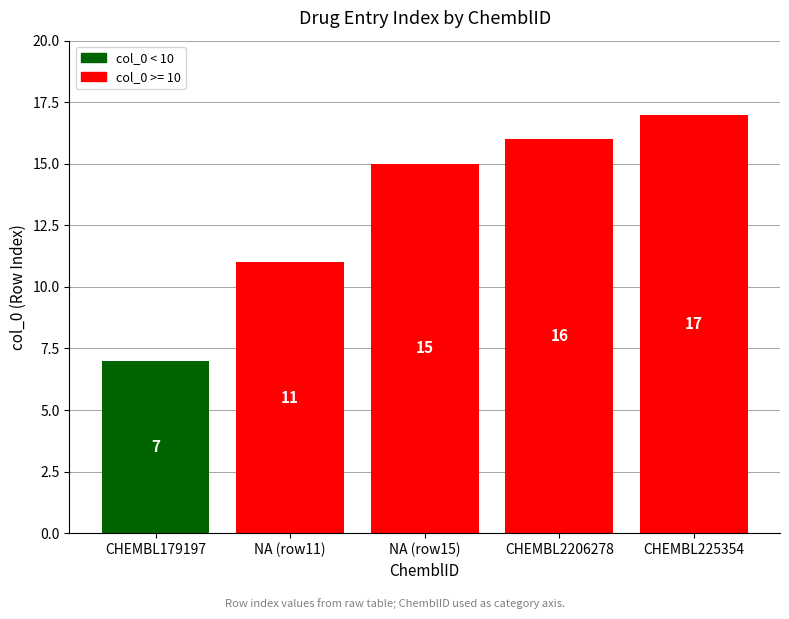

True or false: the data shows 7 at CHEMBL179197.

True